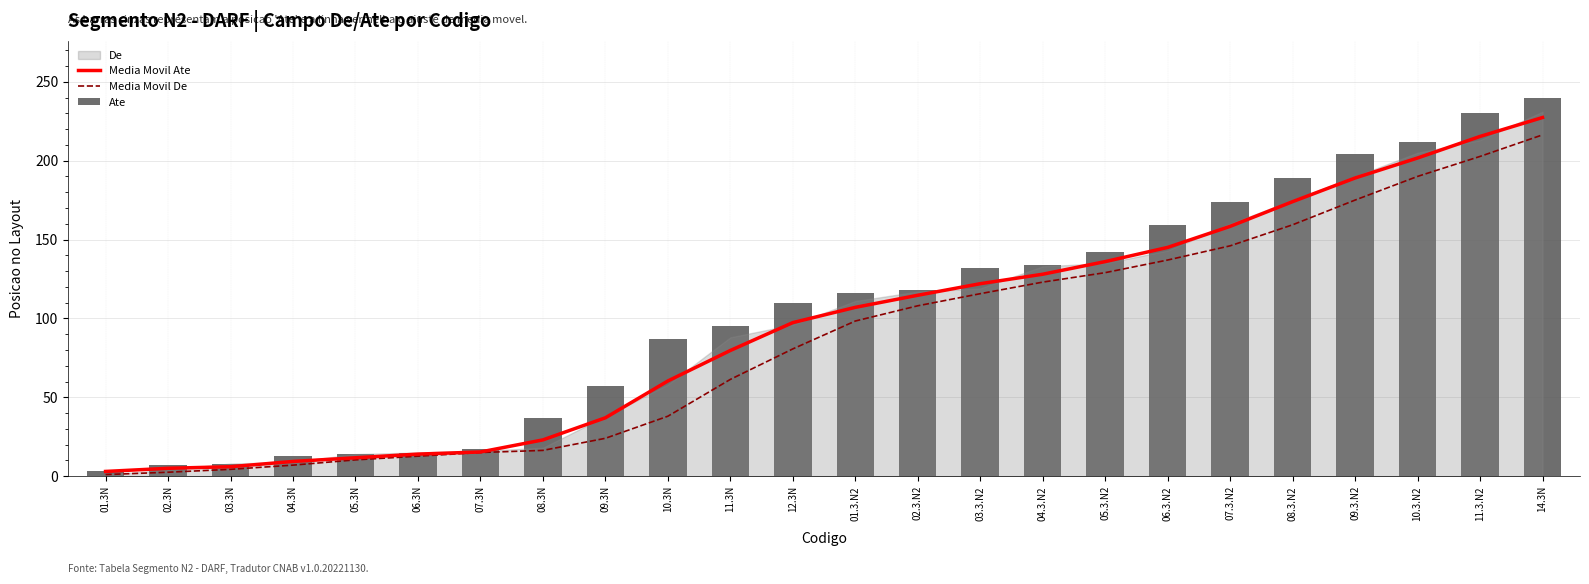

What is the spread (max minus min) of values at 02.3.N2?

10.0